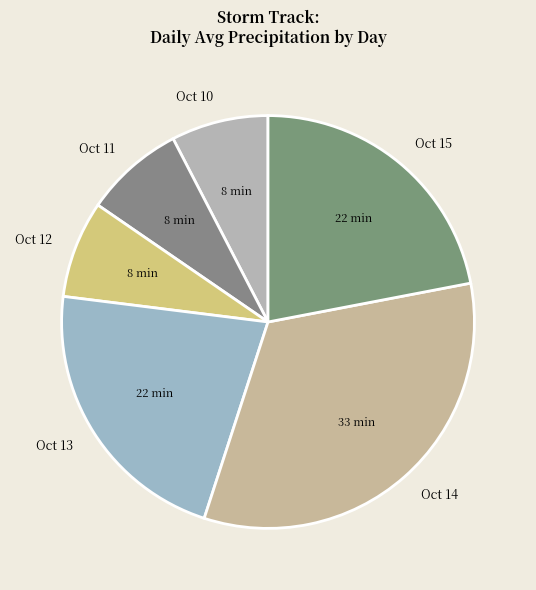

Is the sum of Oct 13 and Oct 10 greater than half?

No